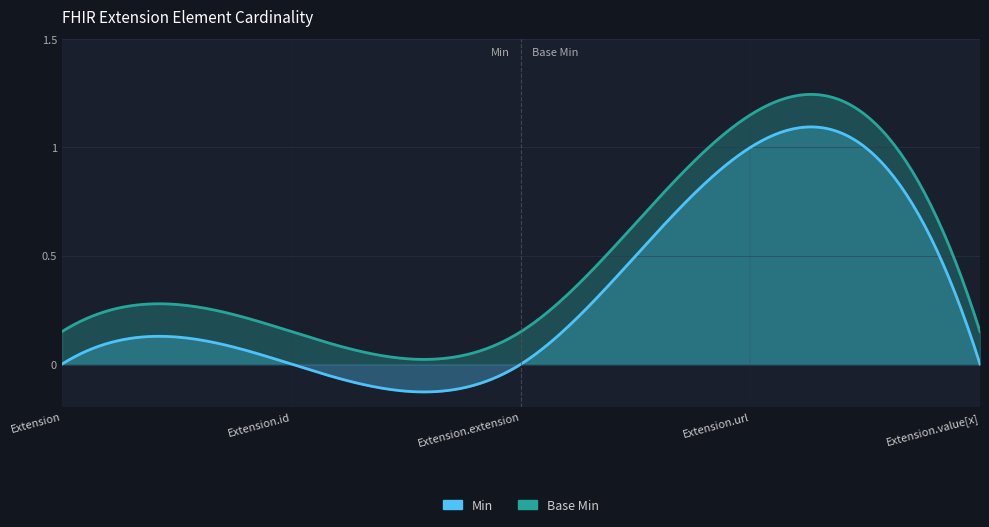

What is the label of the 2nd point from the left?

Extension.id